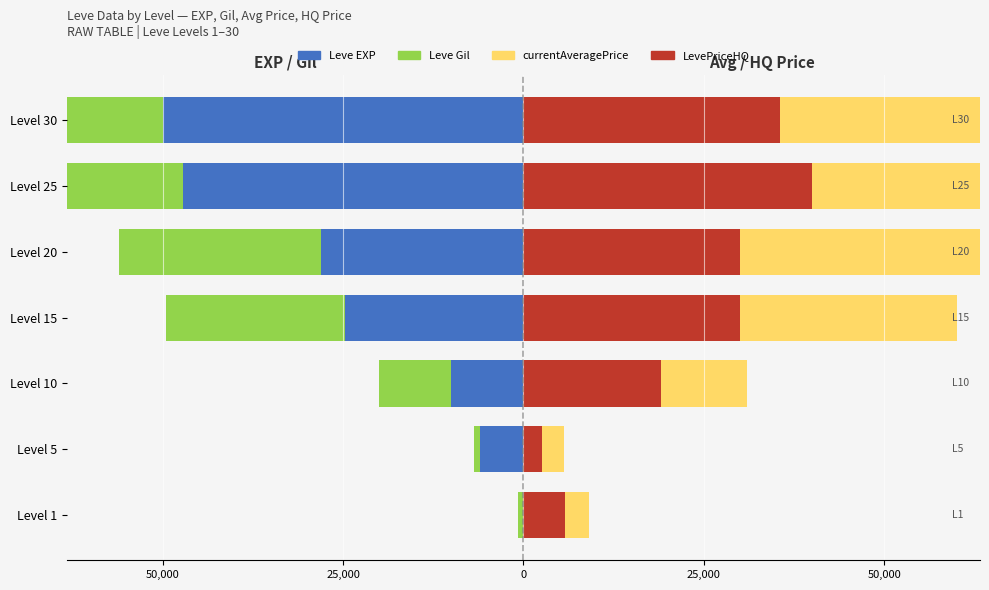

True or false: LevePriceHQ has a value of 1573 at Level 1.

False